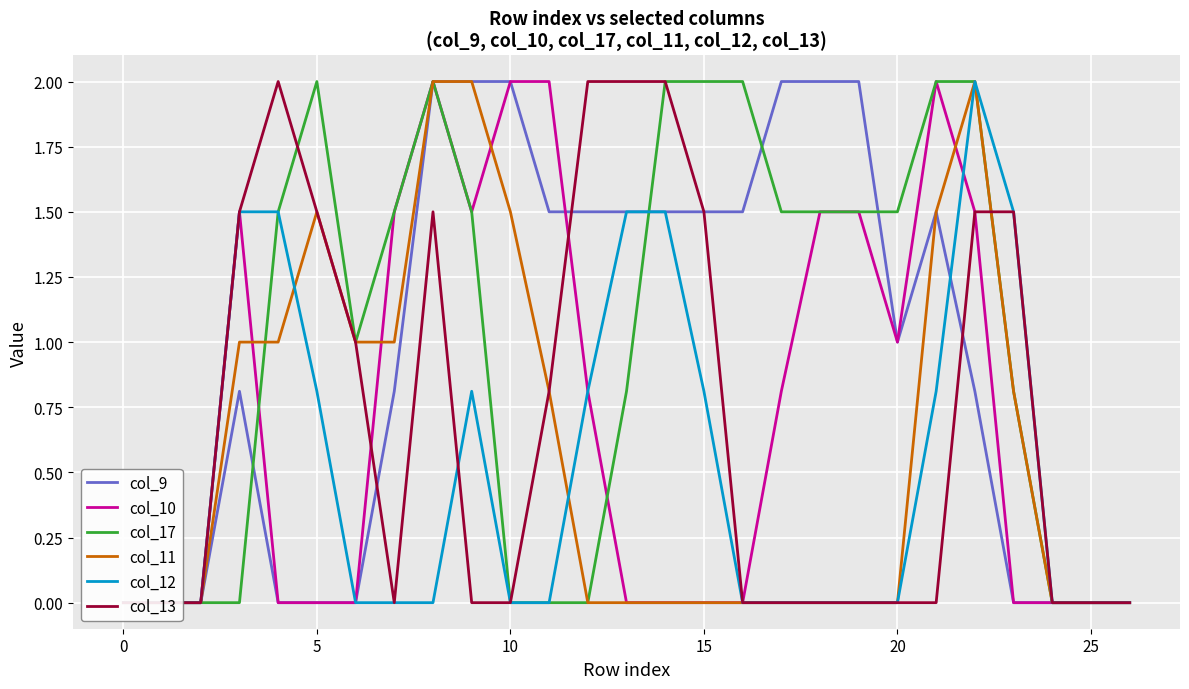

Is it true that col_12 equals 0.7 at 0?

False